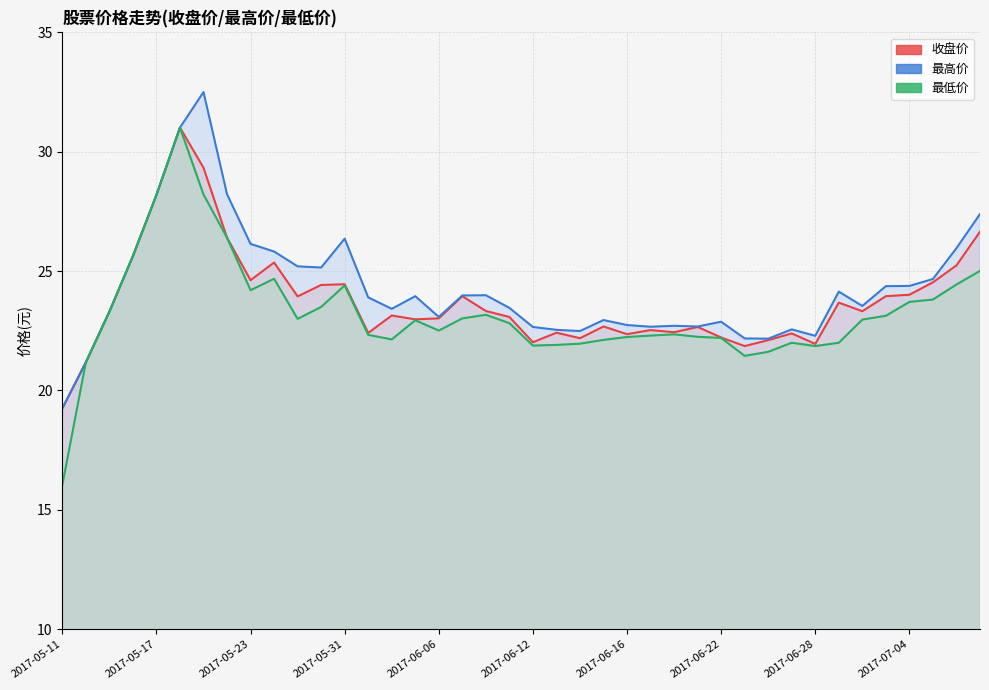

At 2017-05-11, list the series in order from smallest to largest.

最低价, 收盘价, 最高价